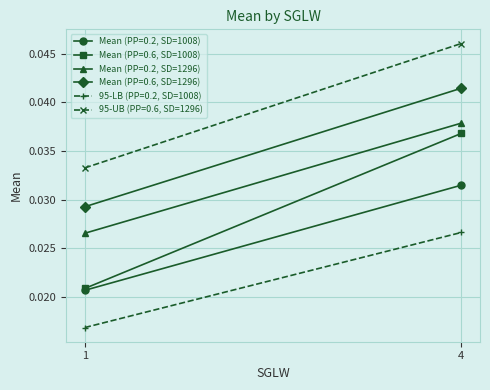

What are all the series names shown in the legend?

Mean (PP=0.2, SD=1008), Mean (PP=0.6, SD=1008), Mean (PP=0.2, SD=1296), Mean (PP=0.6, SD=1296), 95-LB (PP=0.2, SD=1008), 95-UB (PP=0.6, SD=1296)